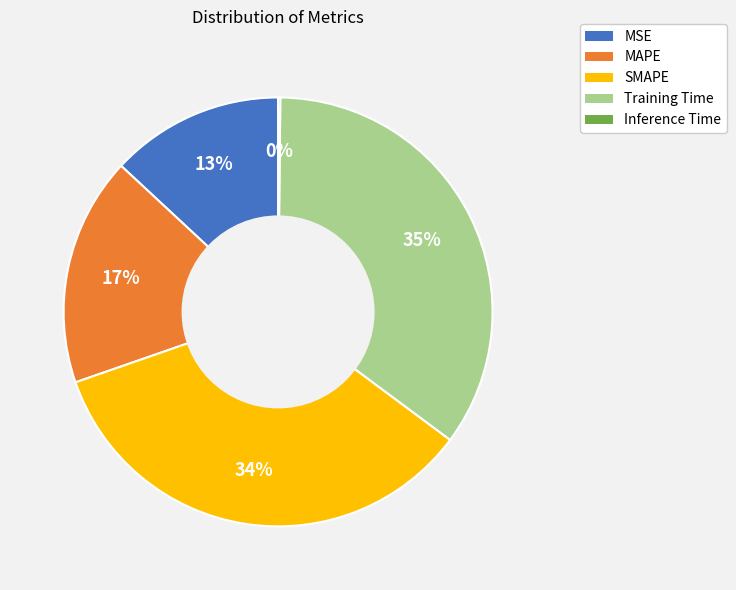

Which has a higher value, MSE or Training Time?

Training Time